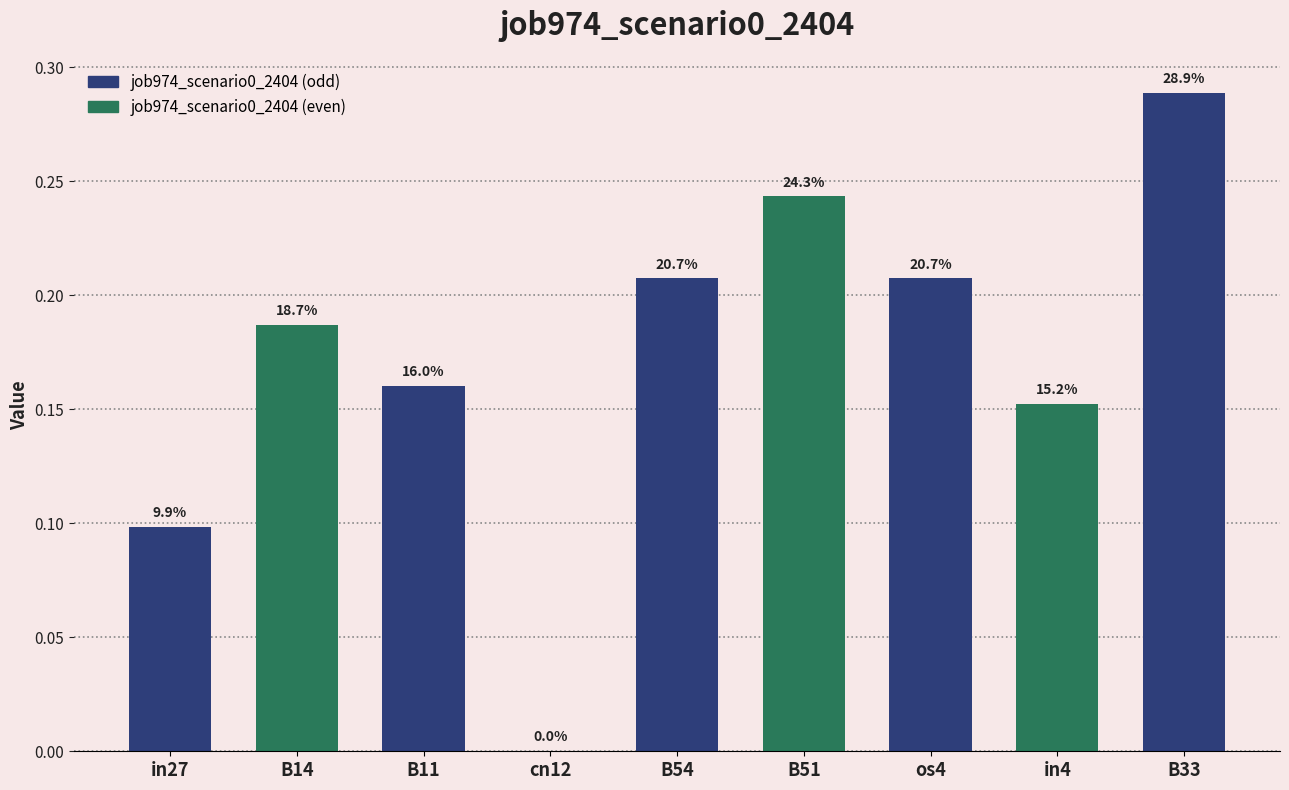

How many positive values are there?

8